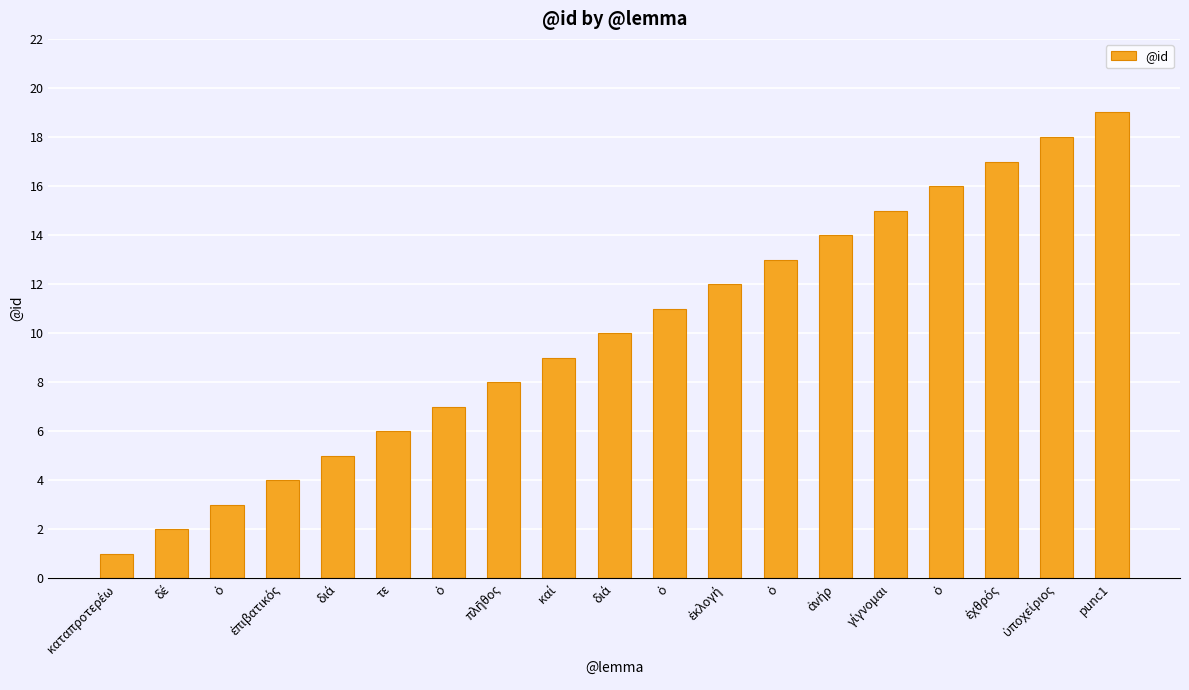

Count the number of categories in the chart.

19